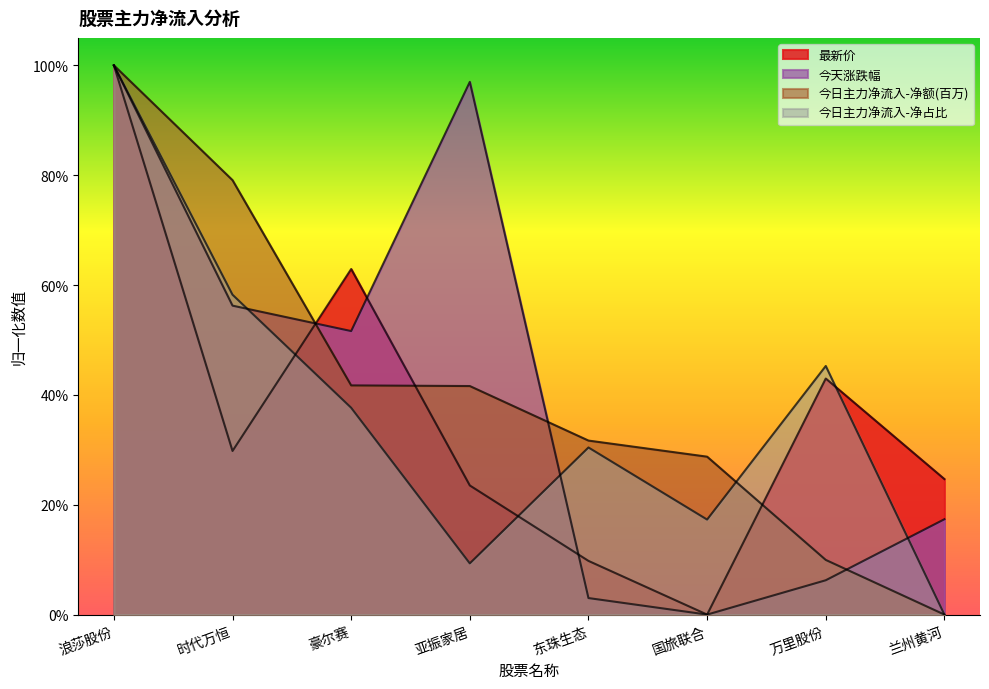

Does the chart have visible grid lines?

No